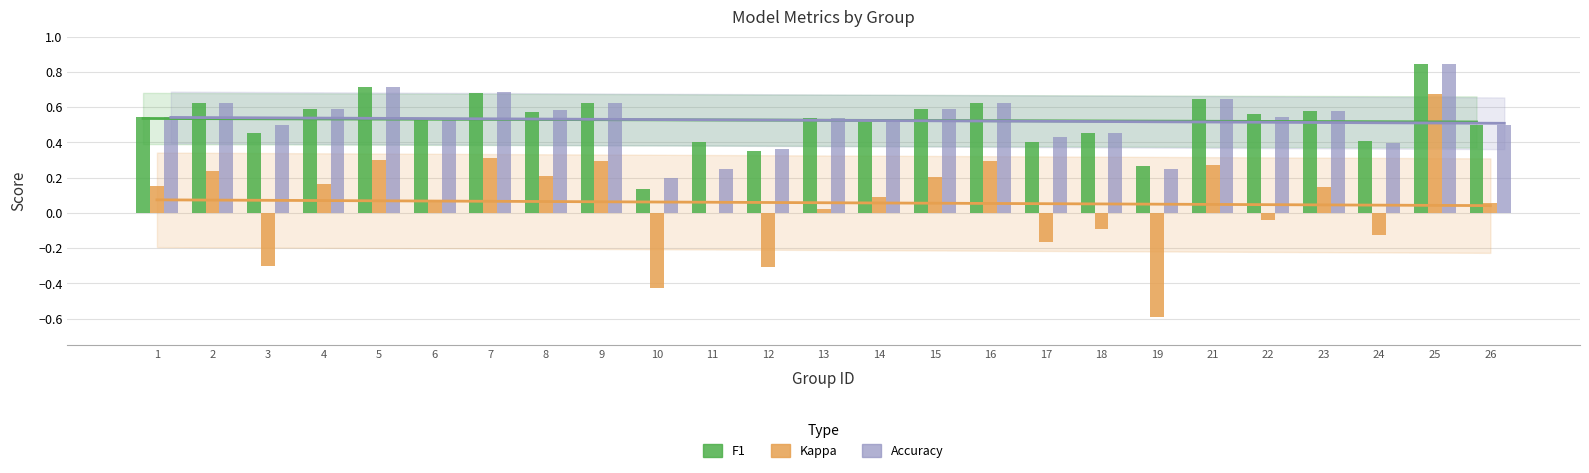

What is the maximum value for accuracy?

0.8